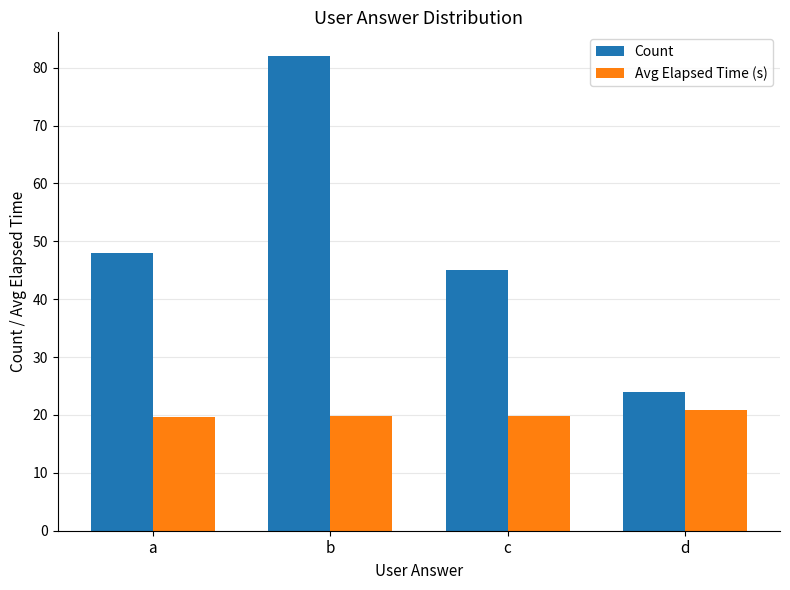

Rank the series by their maximum value, from lowest to highest.

Avg Elapsed Time (s), Count